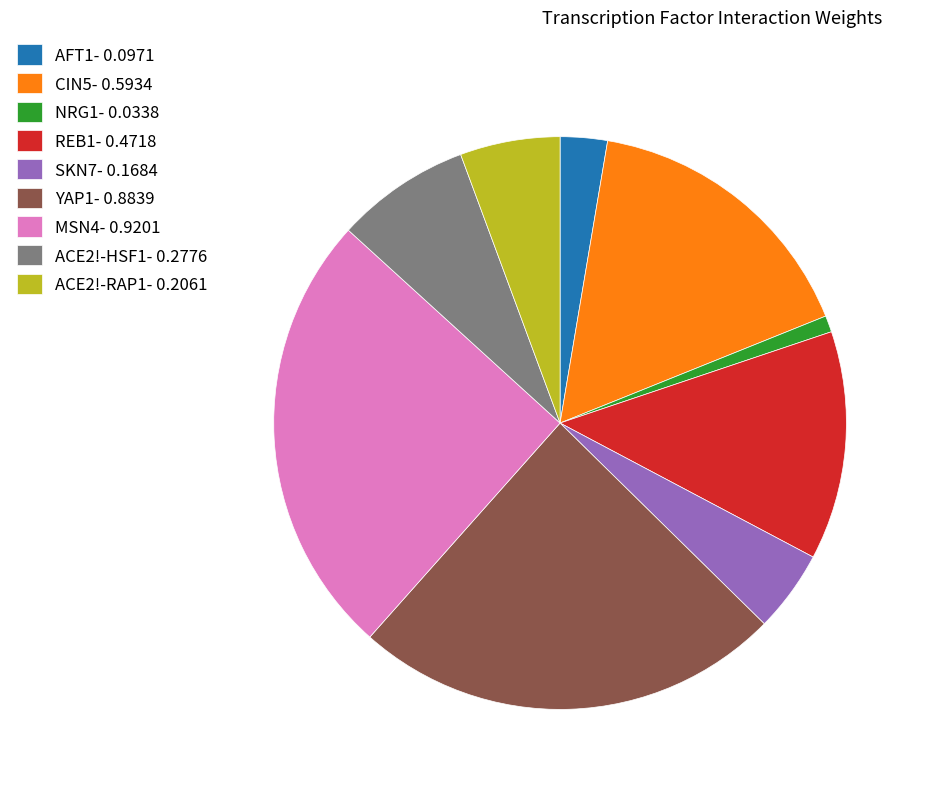

Rank the categories by value from lowest to highest.

NRG1- 0.0338, AFT1- 0.0971, SKN7- 0.1684, ACE2!-RAP1- 0.2061, ACE2!-HSF1- 0.2776, REB1- 0.4718, CIN5- 0.5934, YAP1- 0.8839, MSN4- 0.9201